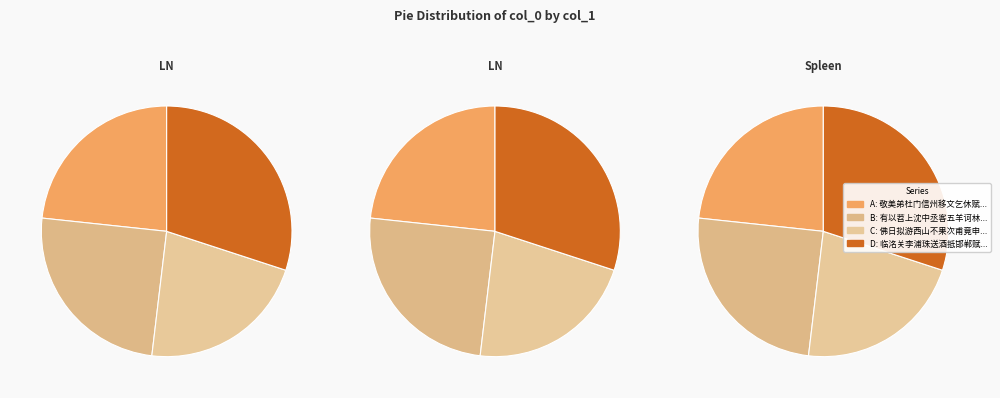

To the nearest percent, what is the average slice percentage?

25%